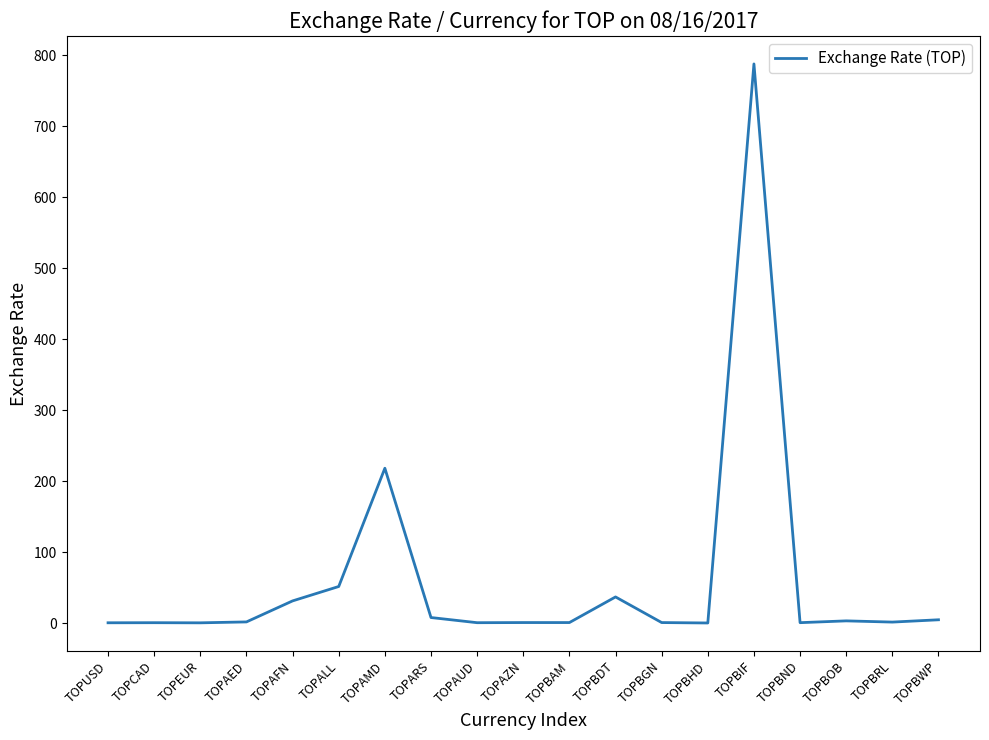

At which category does the chart reach its peak across all series?

TOPBIF